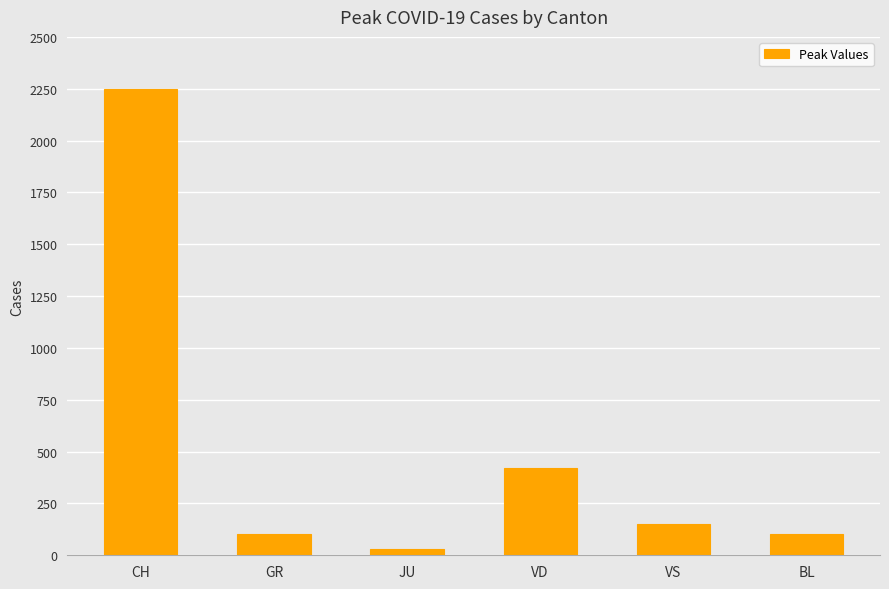

The chart shows a value of 105 at BL. True or false?

True